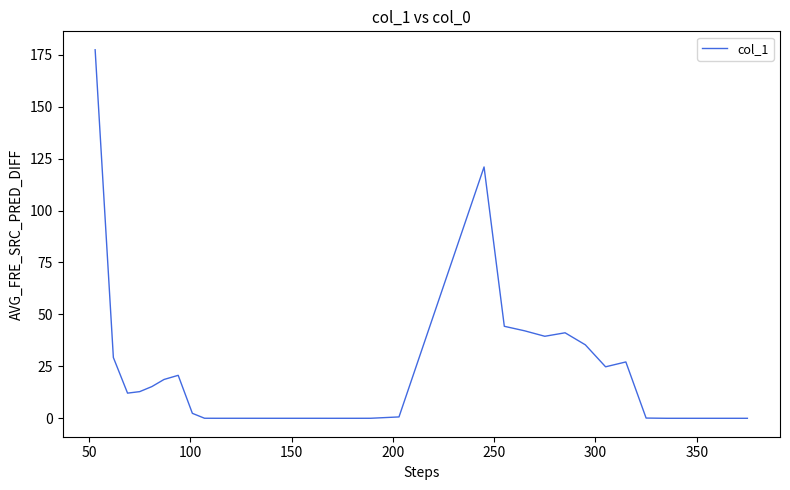

What is the maximum value shown in the chart?

177.4